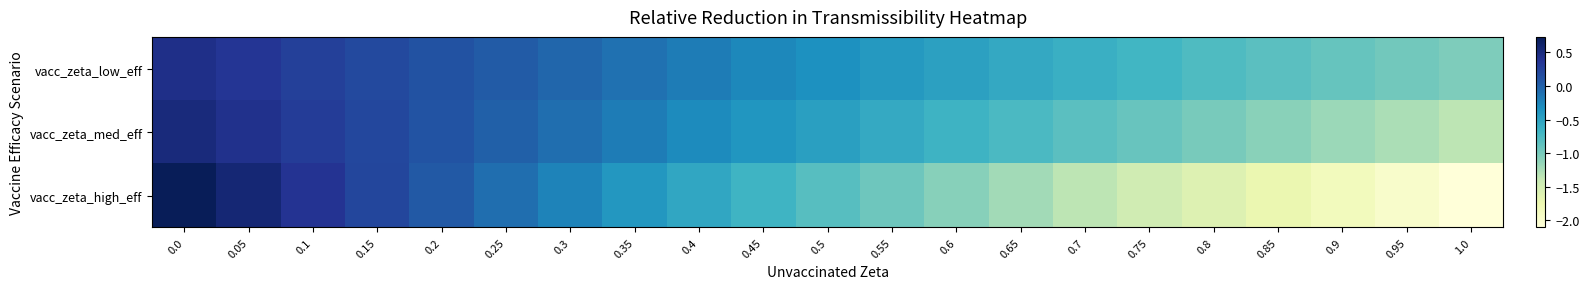

Reading left to right, transcribe all the data shown in this chart.

vacc_zeta_low_eff: 0.0=0.4	0.05=0.4	0.1=0.3	0.15=0.2	0.2=0.1	0.25=0.0	0.3=-0.0	0.35=-0.1	0.4=-0.2	0.45=-0.3	0.5=-0.3	0.55=-0.4	0.6=-0.5	0.65=-0.6	0.7=-0.6	0.75=-0.7	0.8=-0.8	0.85=-0.8	0.9=-0.9	0.95=-1.0	1.0=-1.0
vacc_zeta_med_eff: 0.0=0.5	0.05=0.4	0.1=0.3	0.15=0.2	0.2=0.1	0.25=-0.0	0.3=-0.1	0.35=-0.2	0.4=-0.3	0.45=-0.4	0.5=-0.5	0.55=-0.6	0.6=-0.7	0.65=-0.7	0.7=-0.8	0.75=-0.9	0.8=-1.0	0.85=-1.1	0.9=-1.2	0.95=-1.3	1.0=-1.3
vacc_zeta_high_eff: 0.0=0.7	0.05=0.6	0.1=0.4	0.15=0.2	0.2=0.1	0.25=-0.1	0.3=-0.2	0.35=-0.4	0.4=-0.5	0.45=-0.7	0.5=-0.8	0.55=-1.0	0.6=-1.1	0.65=-1.2	0.7=-1.3	0.75=-1.5	0.8=-1.6	0.85=-1.7	0.9=-1.9	0.95=-2.0	1.0=-2.1